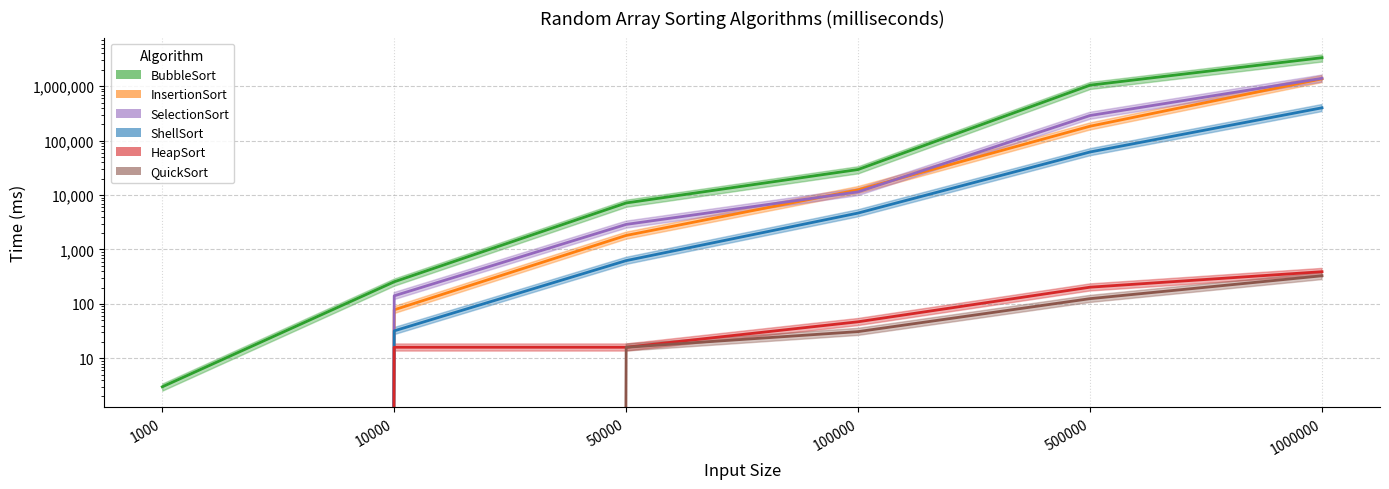

At which category is the sum across all series the highest?

1000000